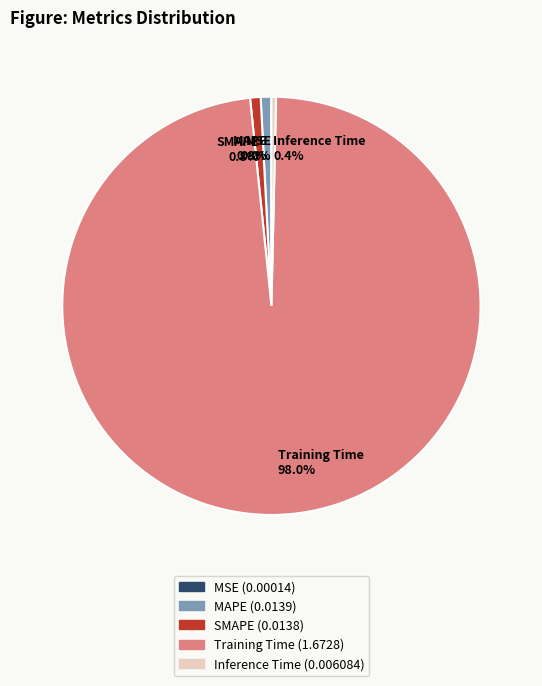

What is the total percentage of Training Time and MAPE?

98.8%